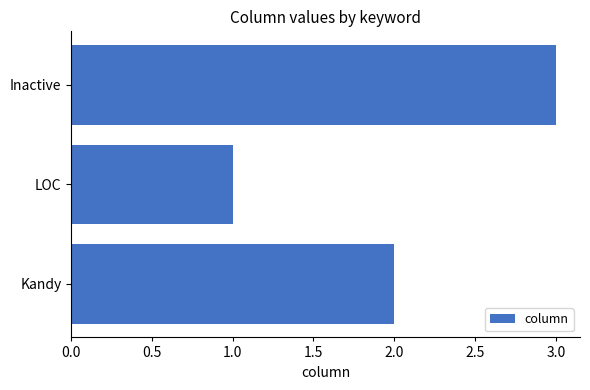

The chart shows a value of 2 at Kandy. True or false?

True